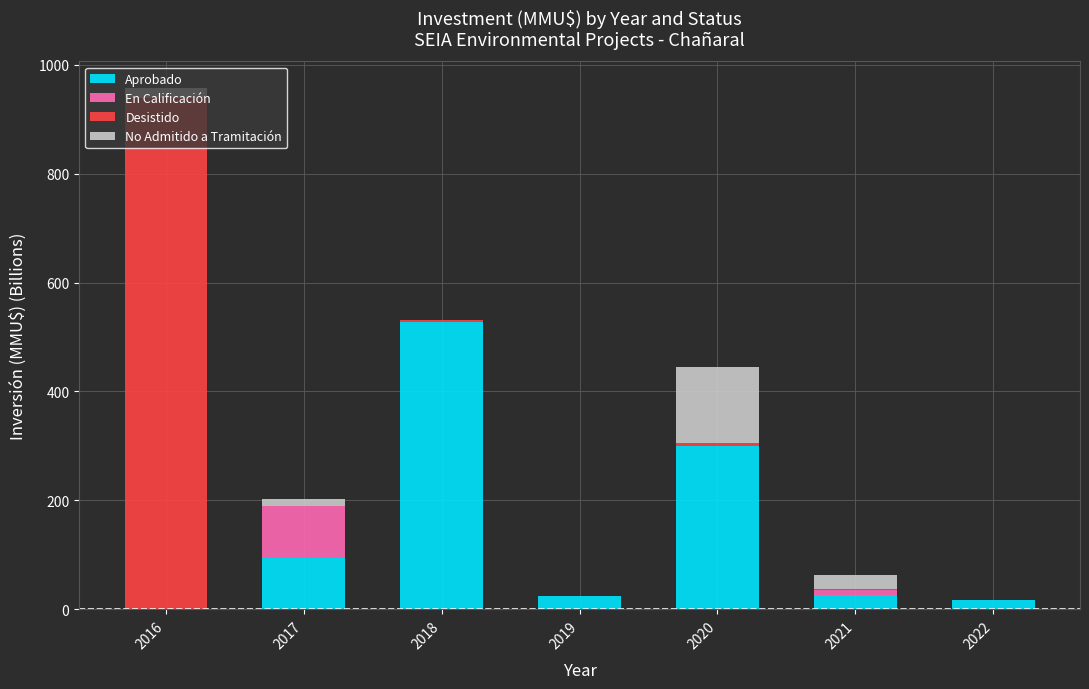

Are the bars grouped side by side (vs. stacked)?

No